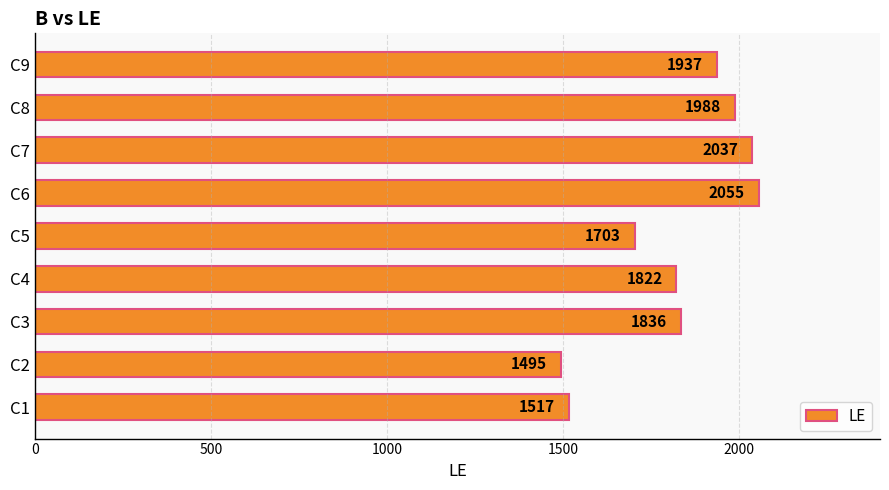

Which label corresponds to the smallest value in the chart?

C2